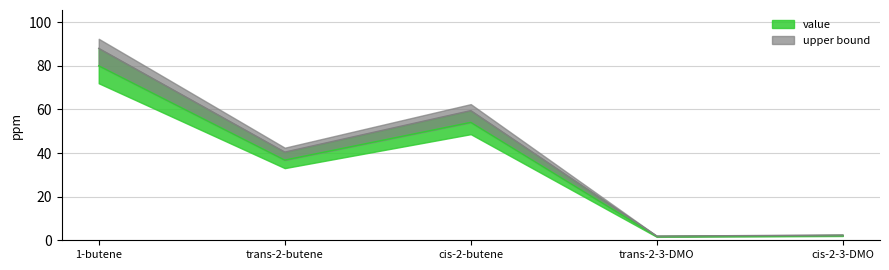

What is the approximate value at trans-2-3-DMO?

1.7